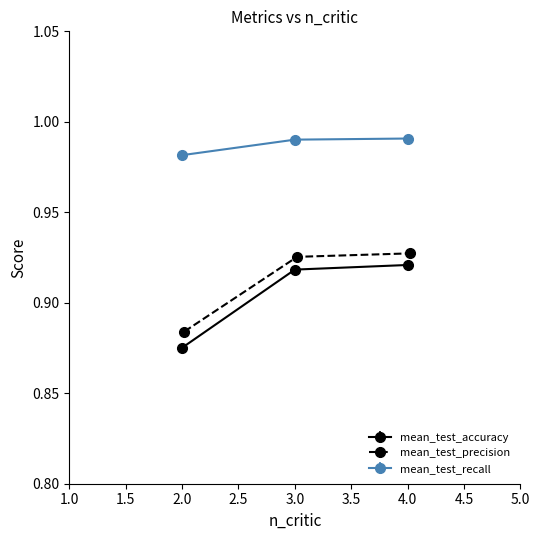

What is the lowest value of the mean_test_recall series?

1.0